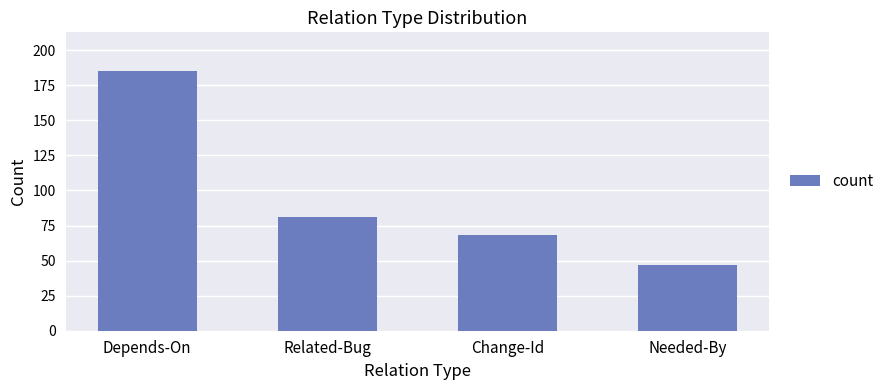

At which label is the value closest to 116?

Related-Bug